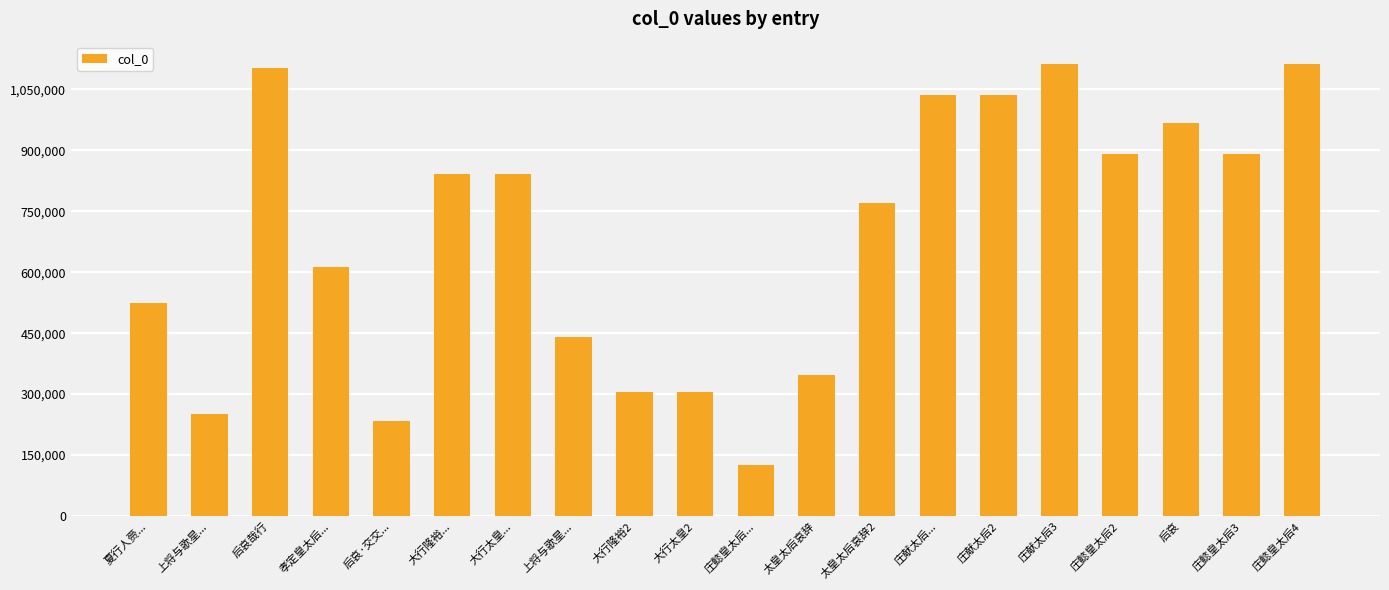

Does the chart contain any negative values?

No